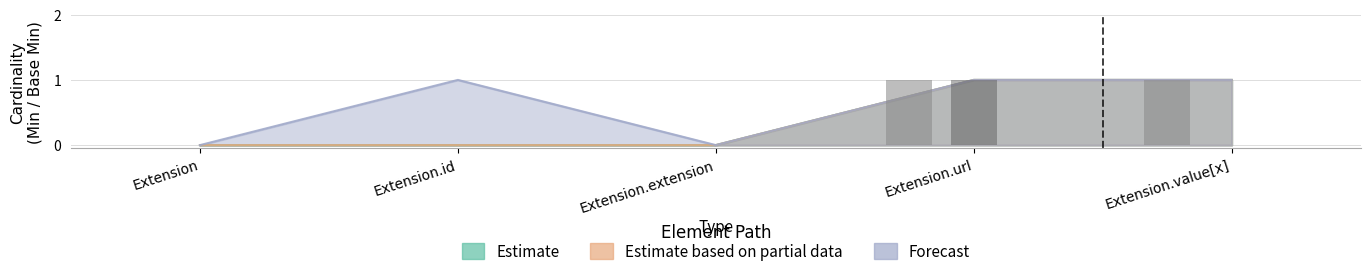

Does the chart contain stacked bars?

No